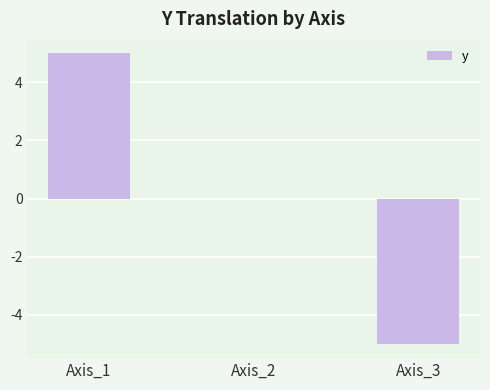

Reading left to right, extract all data points from this chart.

5	0	-5